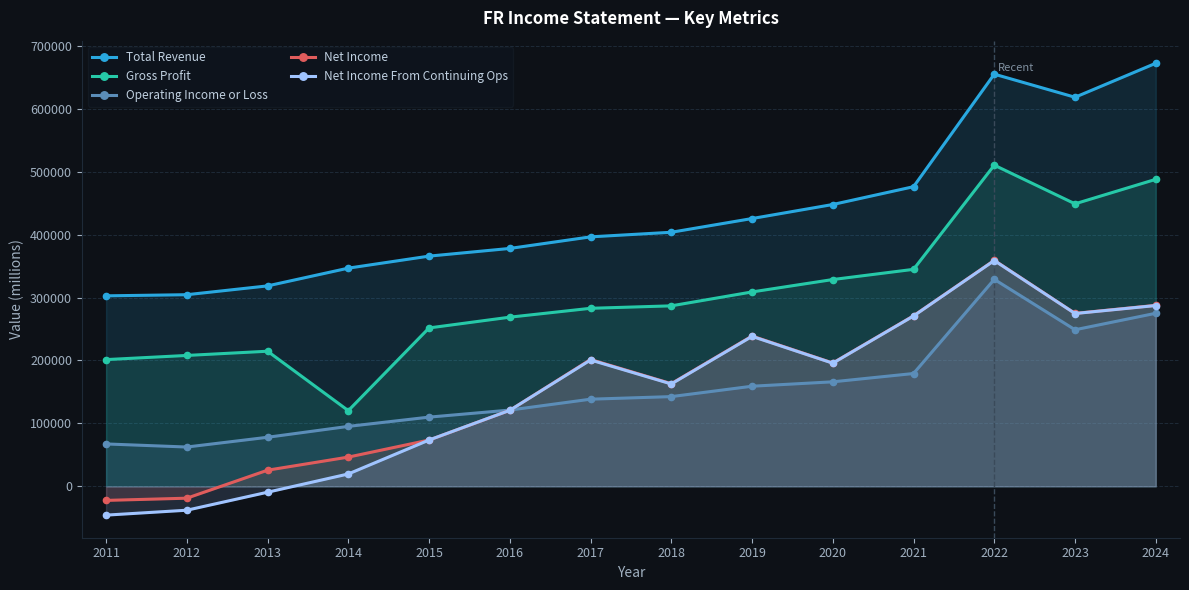

Between 2013 and 2014, which series saw the biggest shift?

Gross Profit